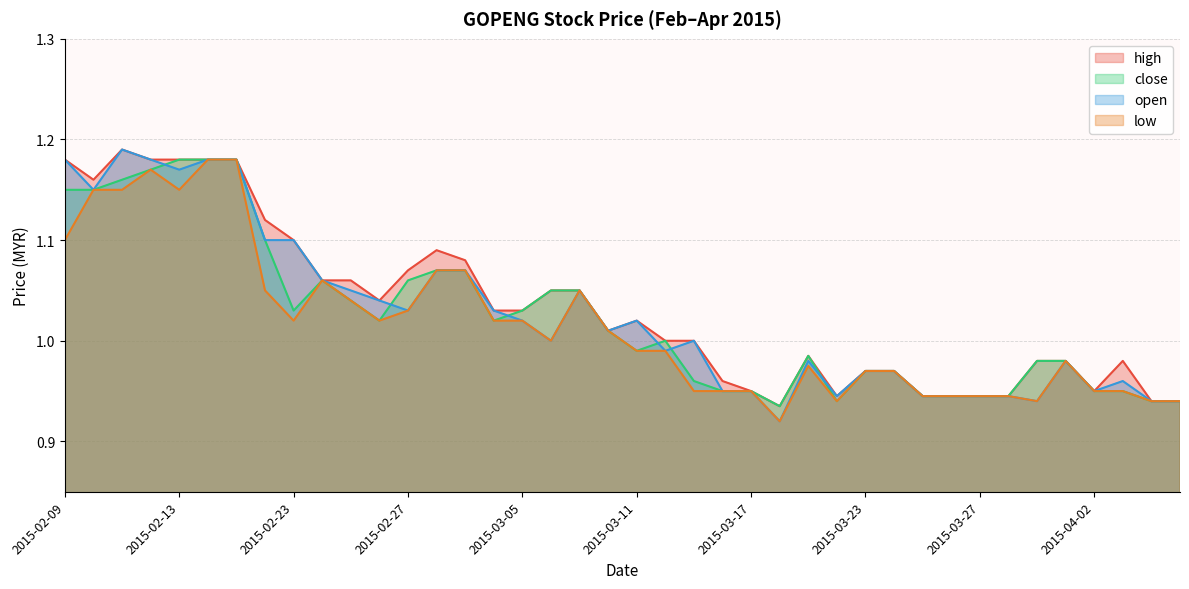

How many data points does each series have?

40